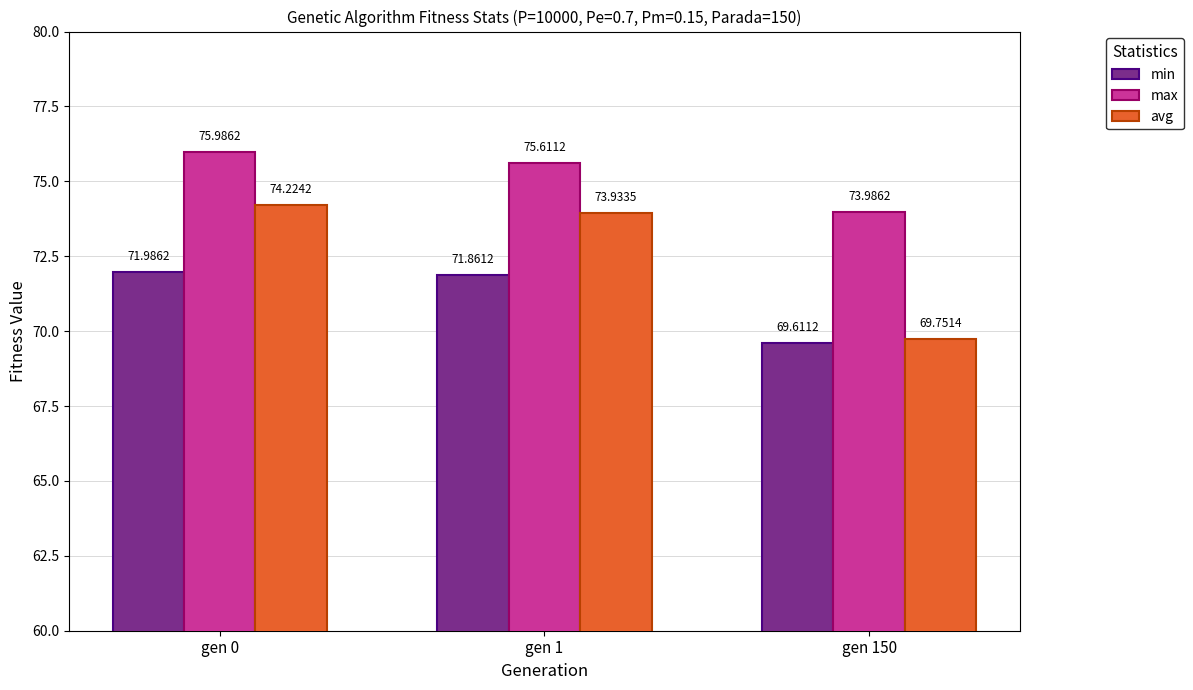

The avg series shows 125.5 at gen 1. True or false?

False